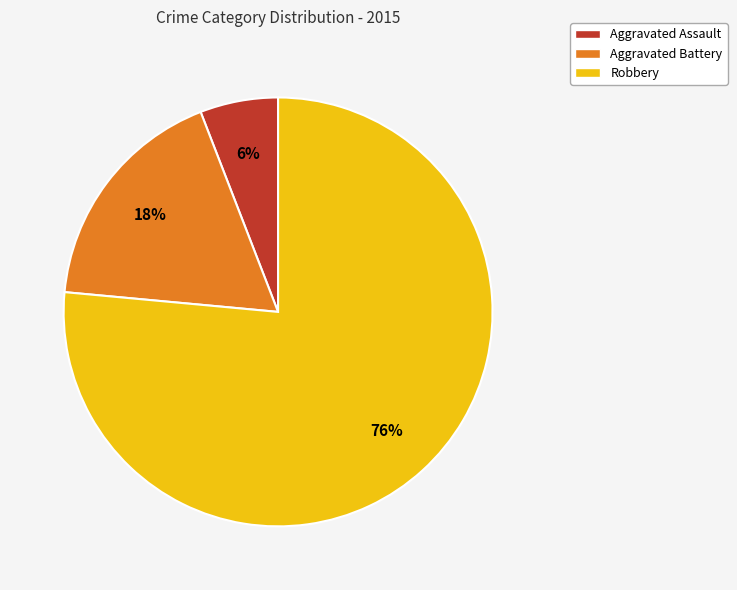

Is it true that Robbery is 87% of the pie?

False